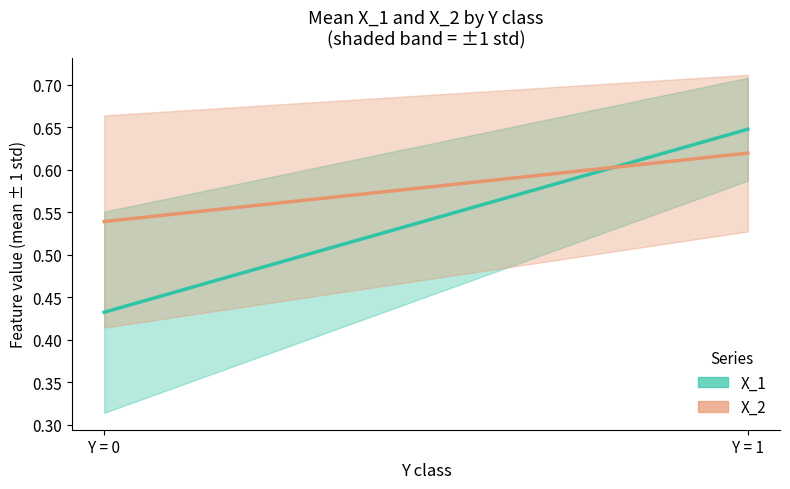

Rank the series by their maximum value, from highest to lowest.

X_1, X_2